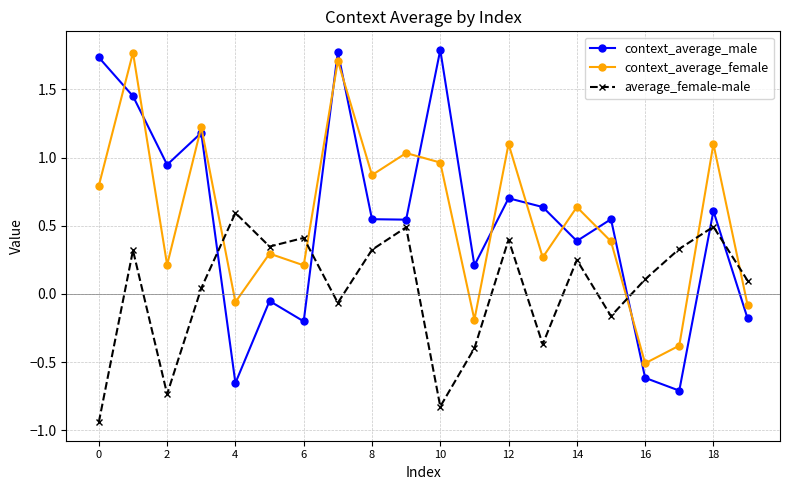

What is the difference between the maximum and minimum values in the context_average_male series?

2.5